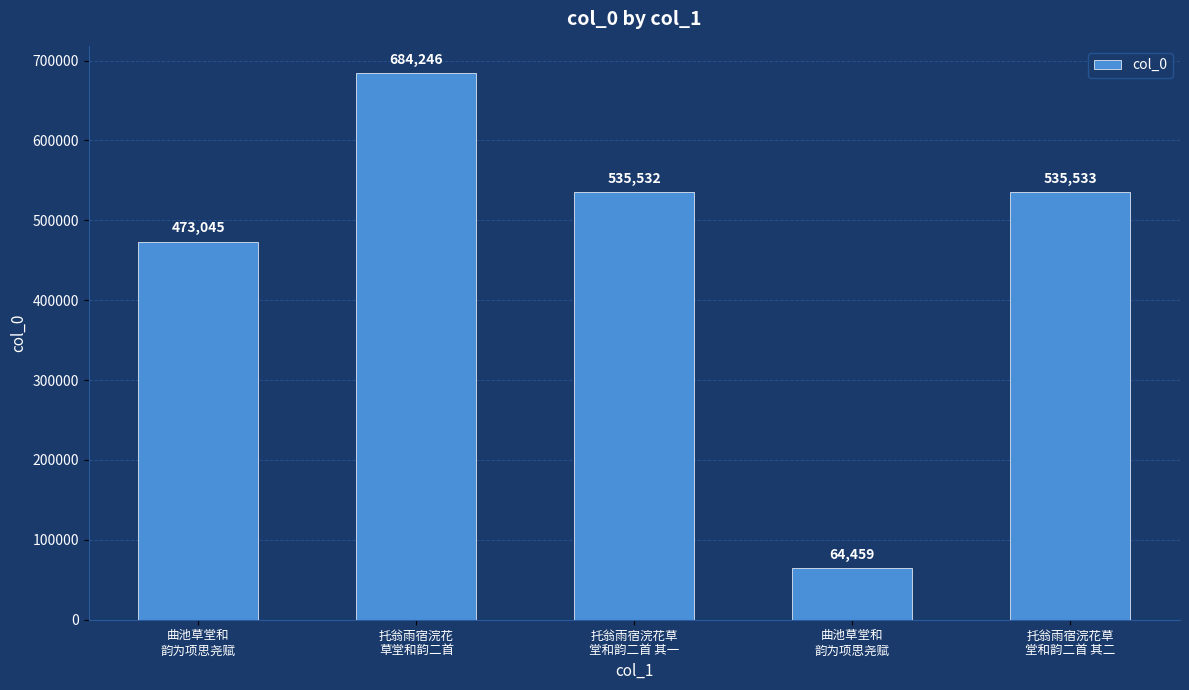

At which label is the value closest to 374352?

曲池草堂和
韵为项思尧赋